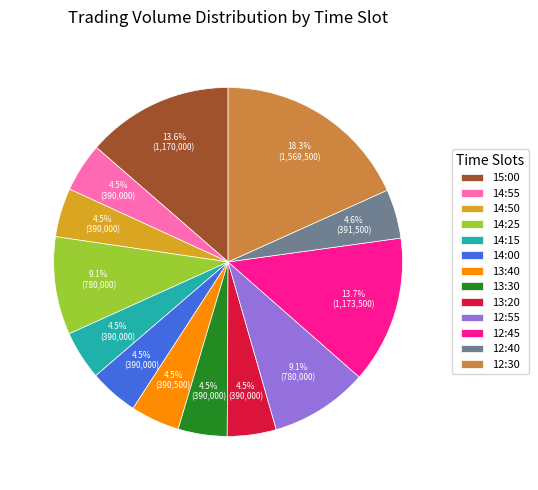

Approximately how many times larger is the value at 14:15 compared to 13:20?

1.0